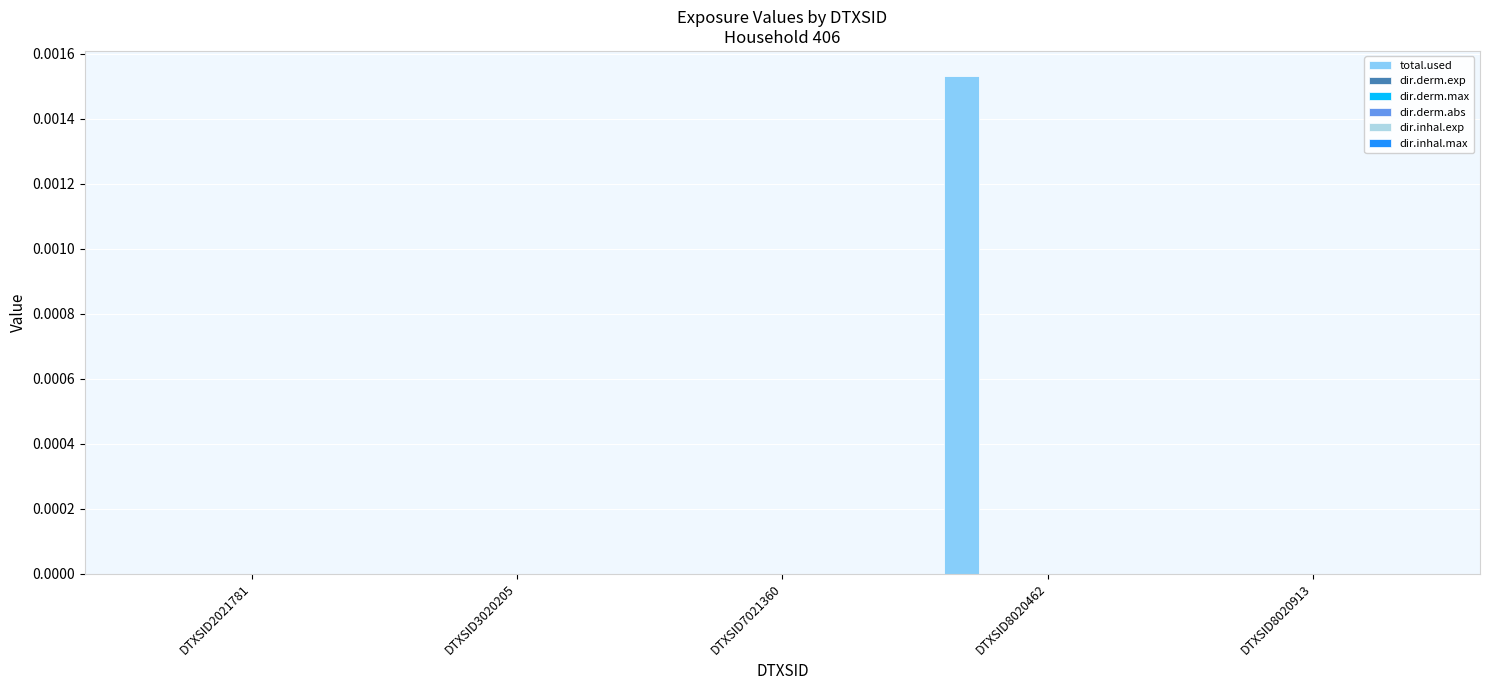

How many groups of bars are there?

5